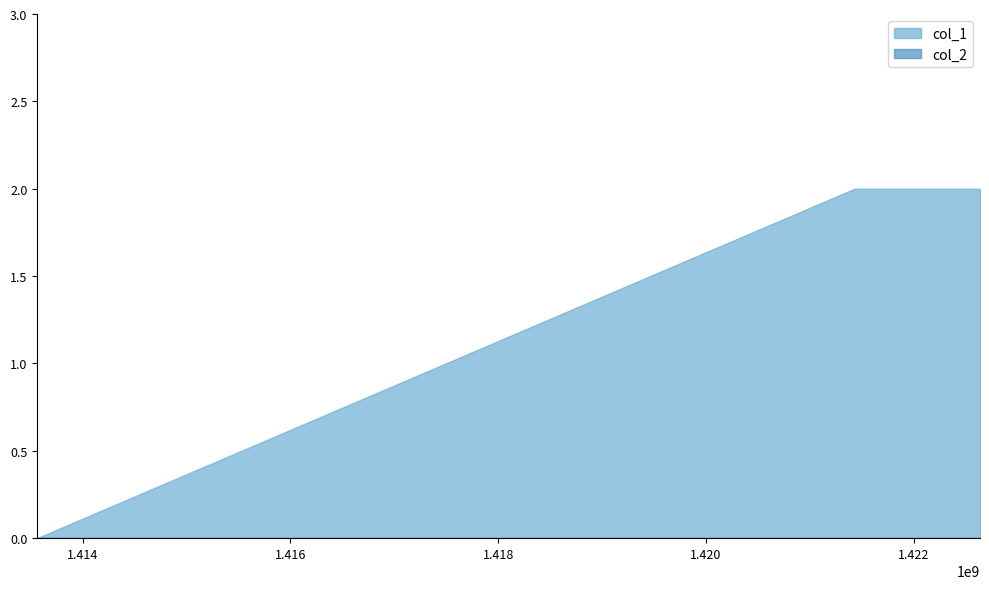

What is the spread (max minus min) of values at 1421428616?

2